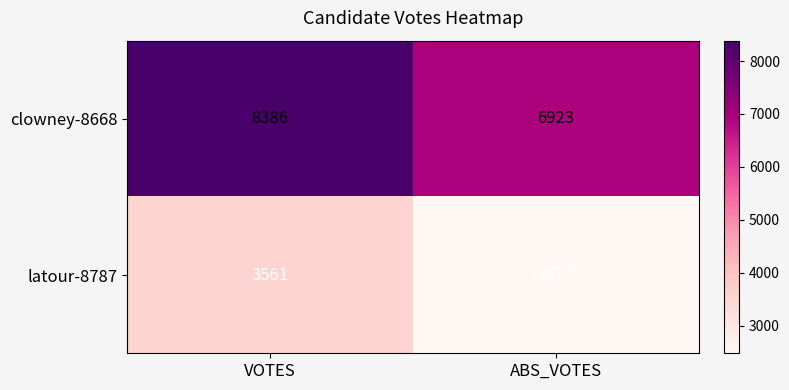

Count the number of data series in this chart.

2